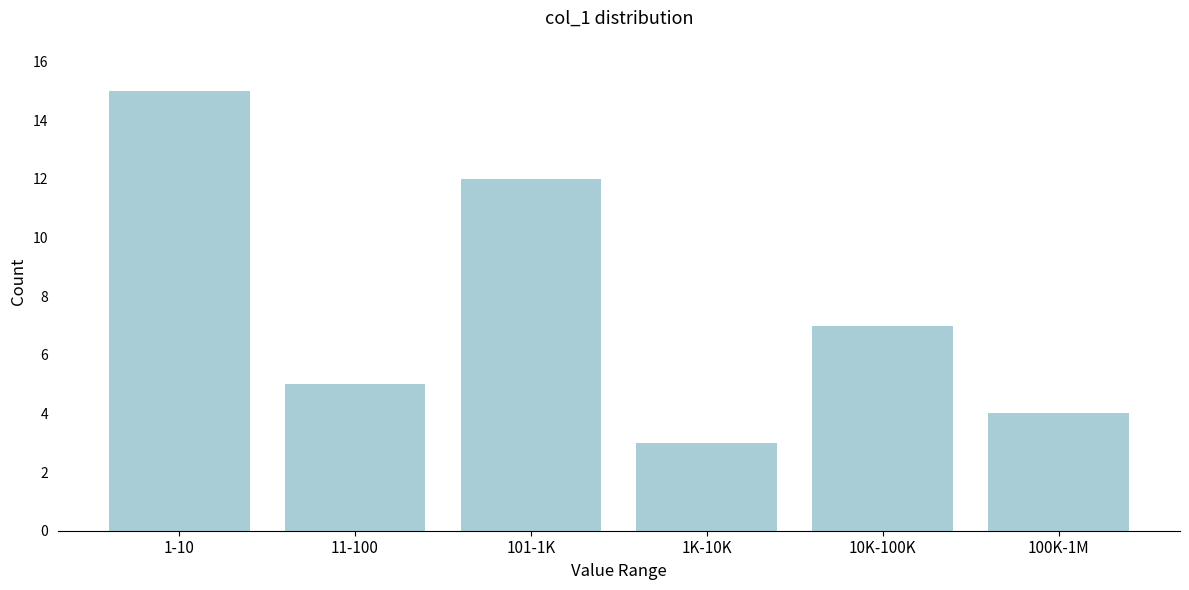

Reading left to right, transcribe all the data shown in this chart.

1-10=15	11-100=5	101-1K=12	1K-10K=3	10K-100K=7	100K-1M=4